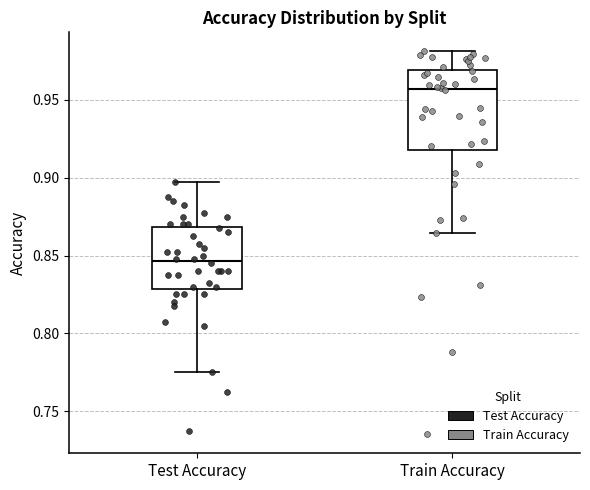

Comparing the boxes themselves (not the whiskers), which one is the tallest?

Train Accuracy